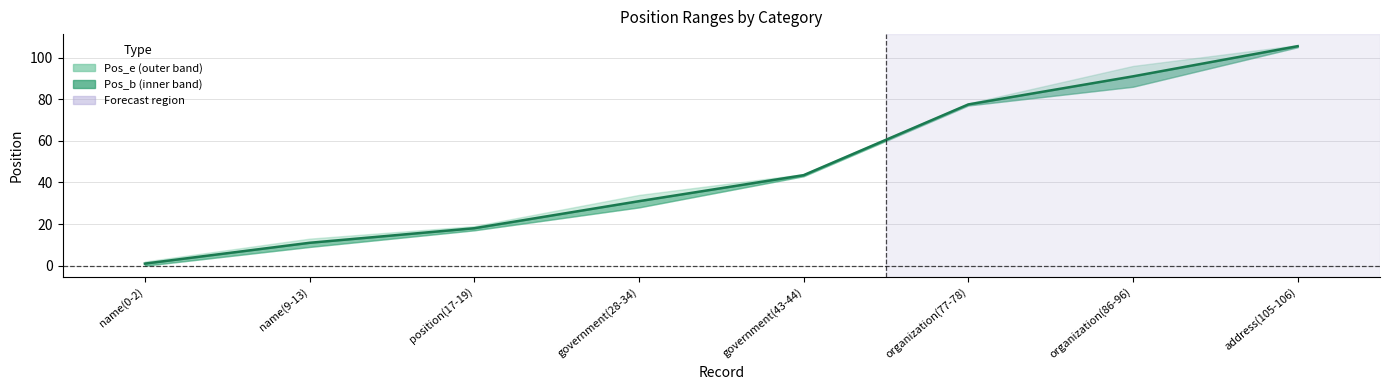

What is the label of the 8th point from the left?

address(105-106)